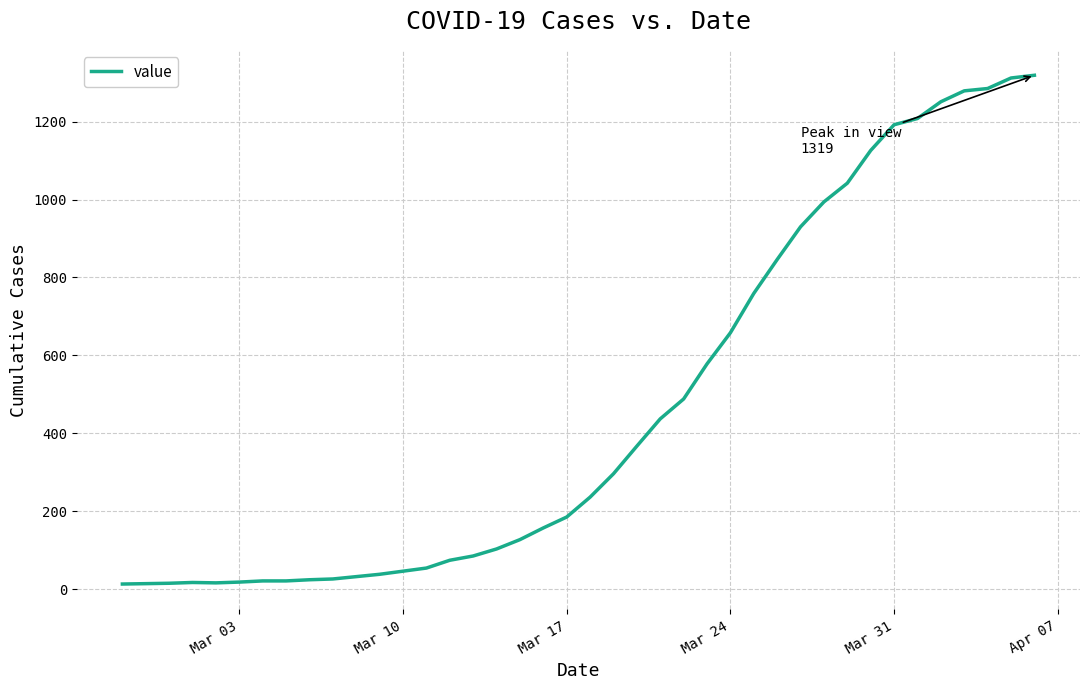

What is the maximum value shown in the chart?

1319